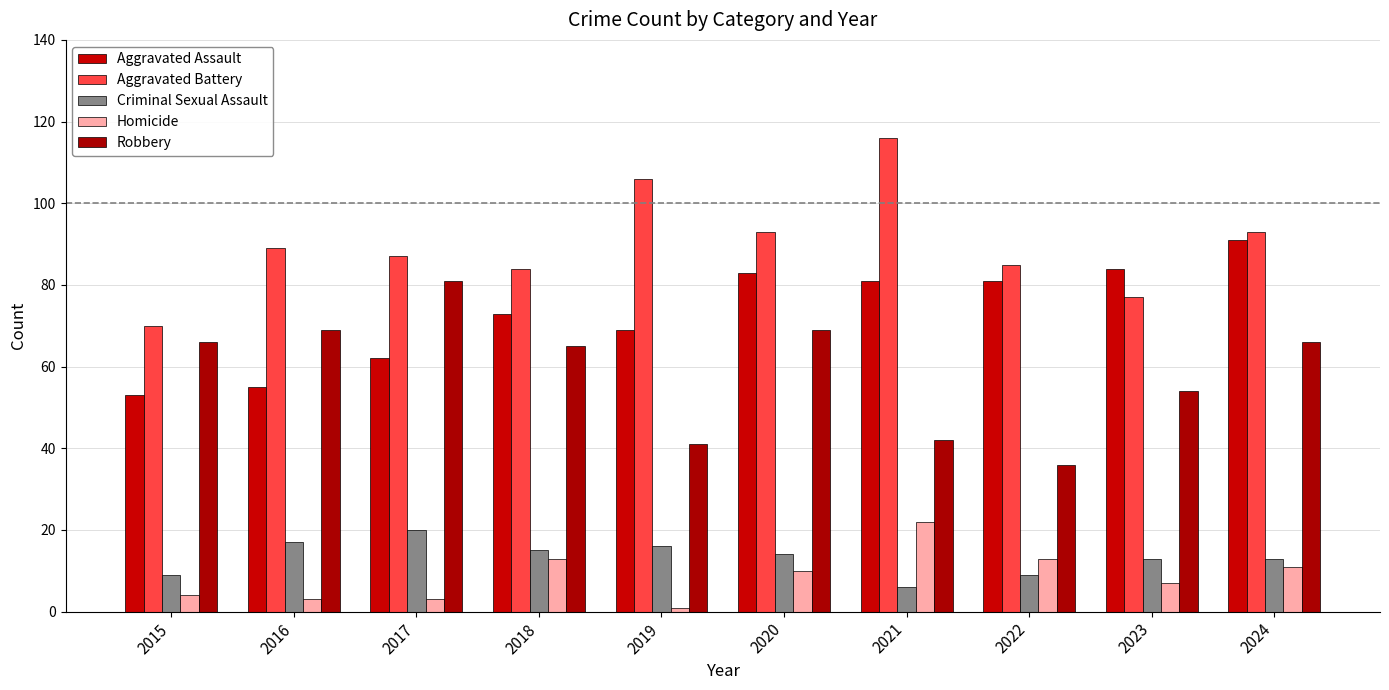

What is the lowest value of the Aggravated Battery series?

70